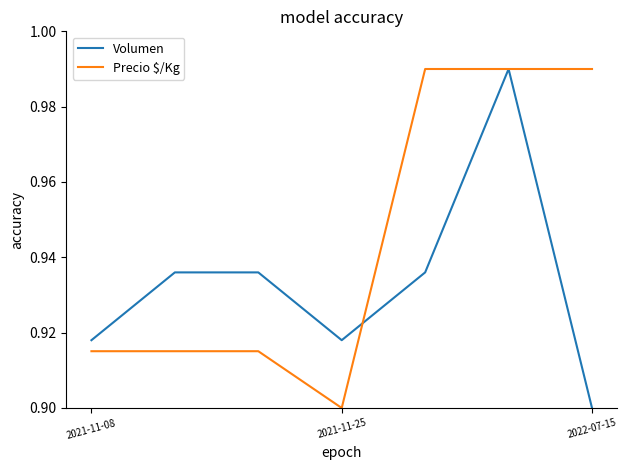

Rank the series by their average value, from lowest to highest.

Volumen, Precio $/Kg